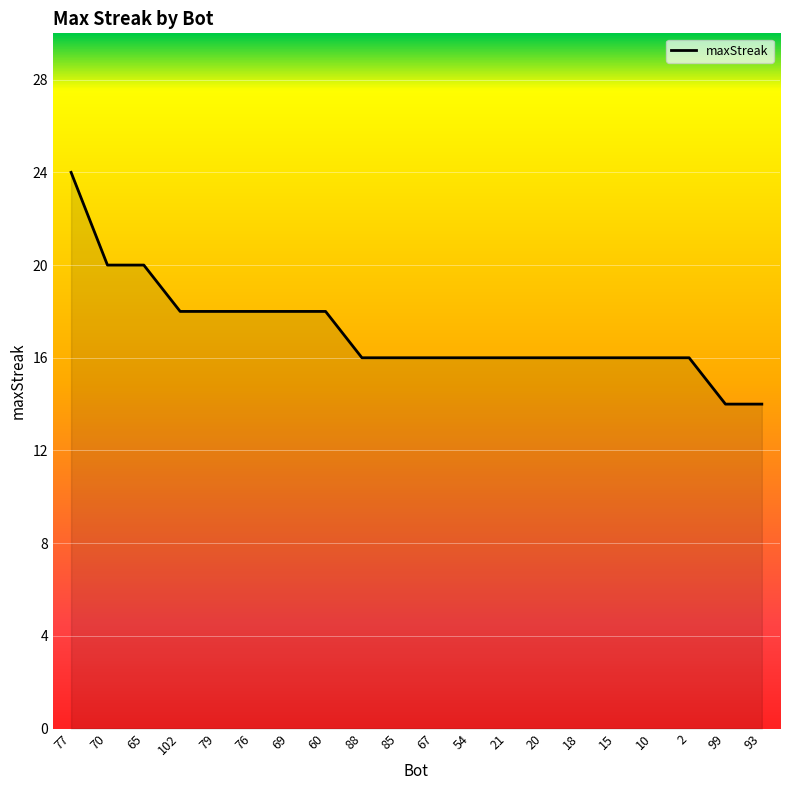

What position from the right is 102?

17